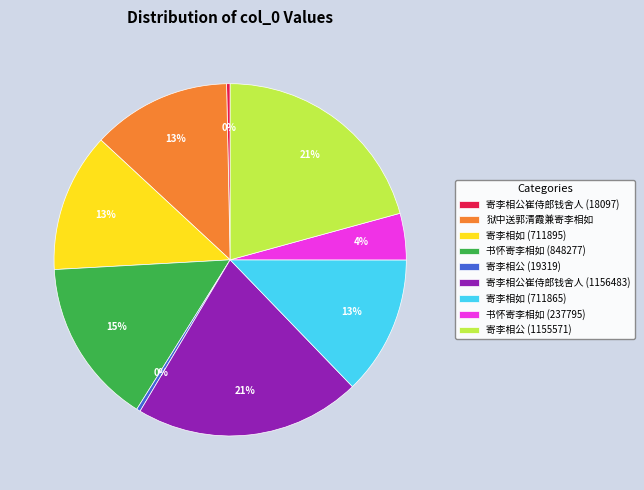

What is the ratio of the value at 寄李相公 (1155571) to the value at 寄李相公 (19319)?

59.8